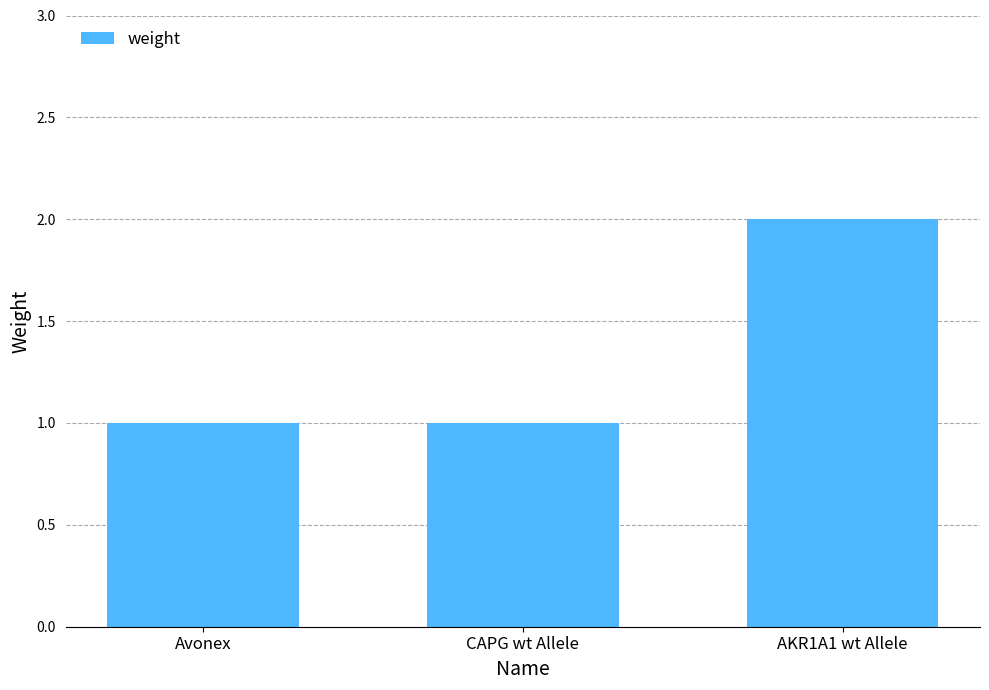

Reading right to left, transcribe all the data shown in this chart.

AKR1A1 wt Allele=2	CAPG wt Allele=1	Avonex=1